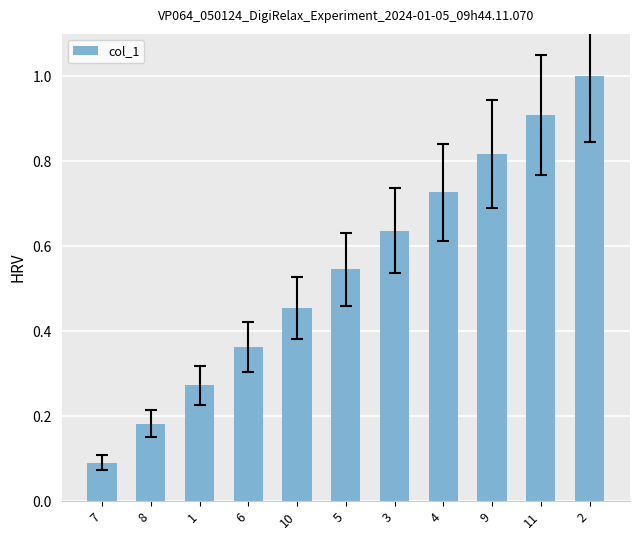

What is the label of the 10th bar from the left?

11